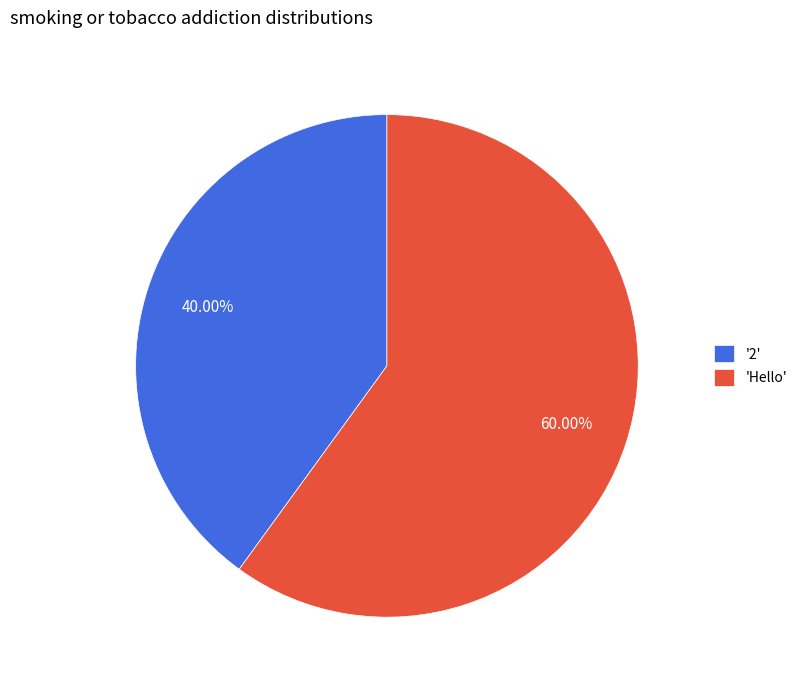

Which slice is the largest?

'Hello'